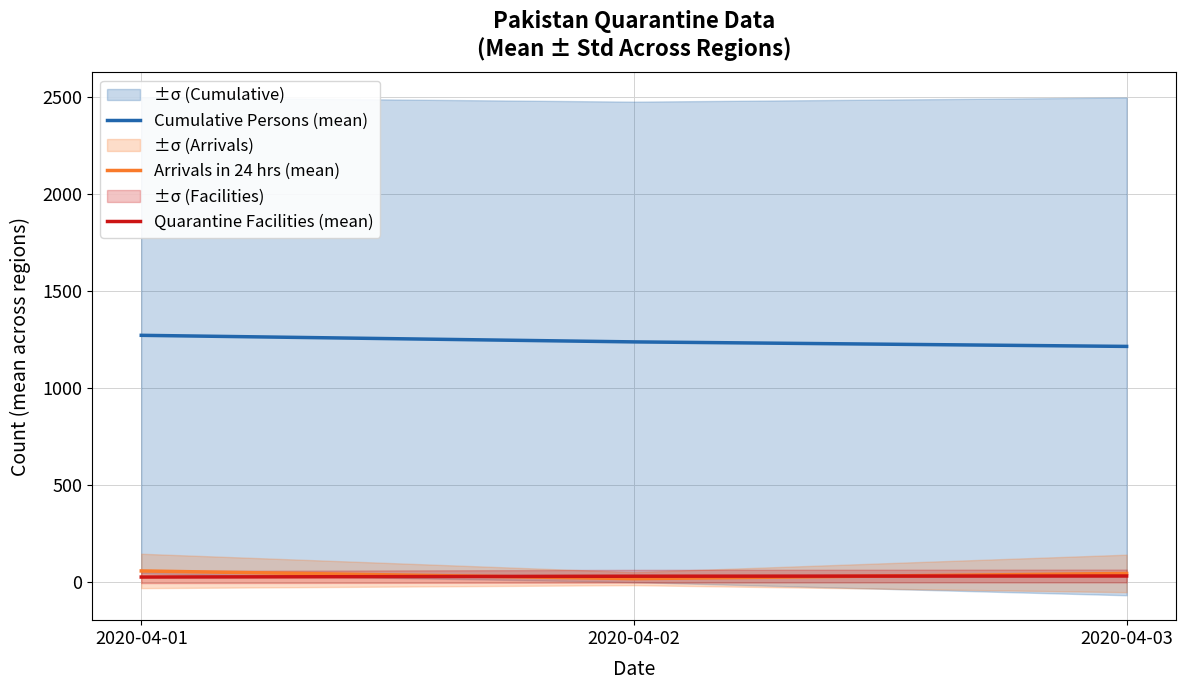

Is this an area chart (filled region under the line)?

No